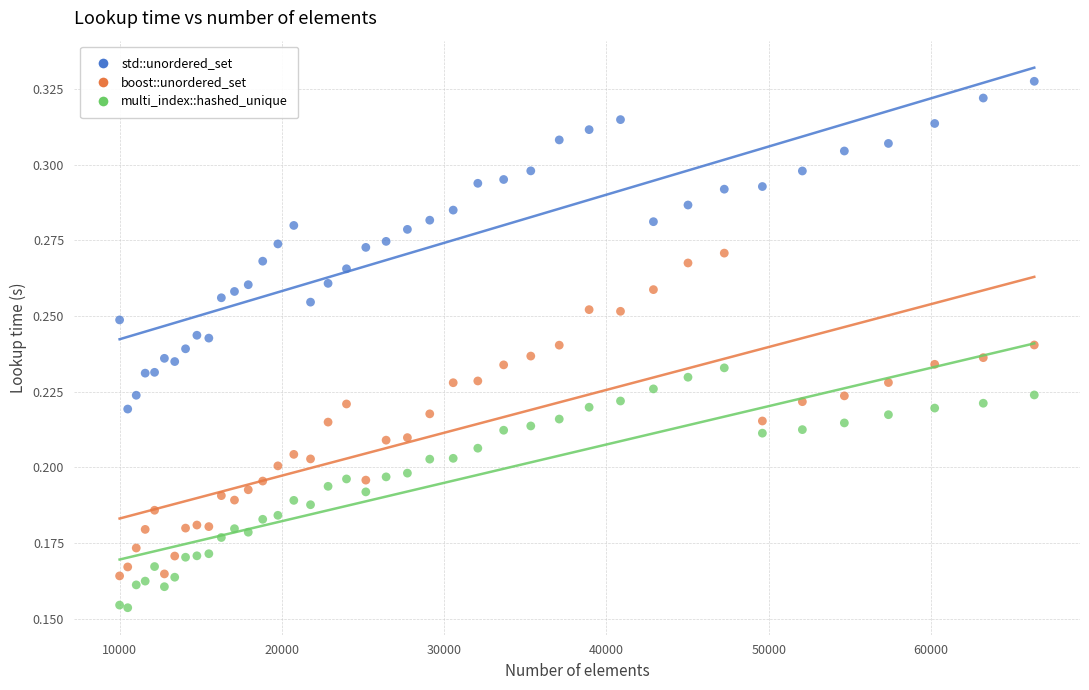

What are all the series names shown in the legend?

std::unordered_set, boost::unordered_set, multi_index::hashed_unique